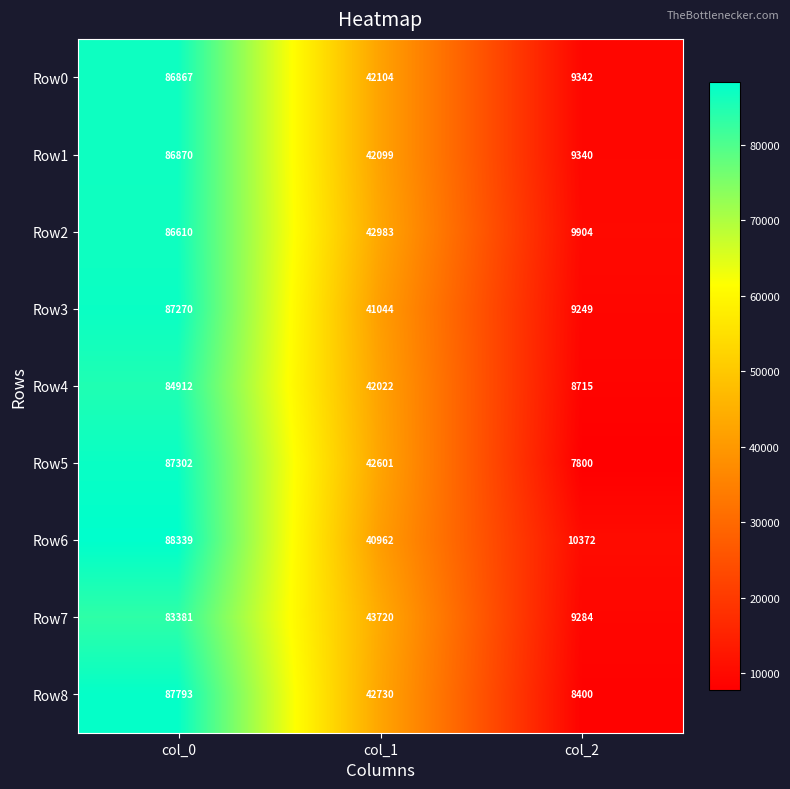

At which category is the sum across all series the highest?

col_0